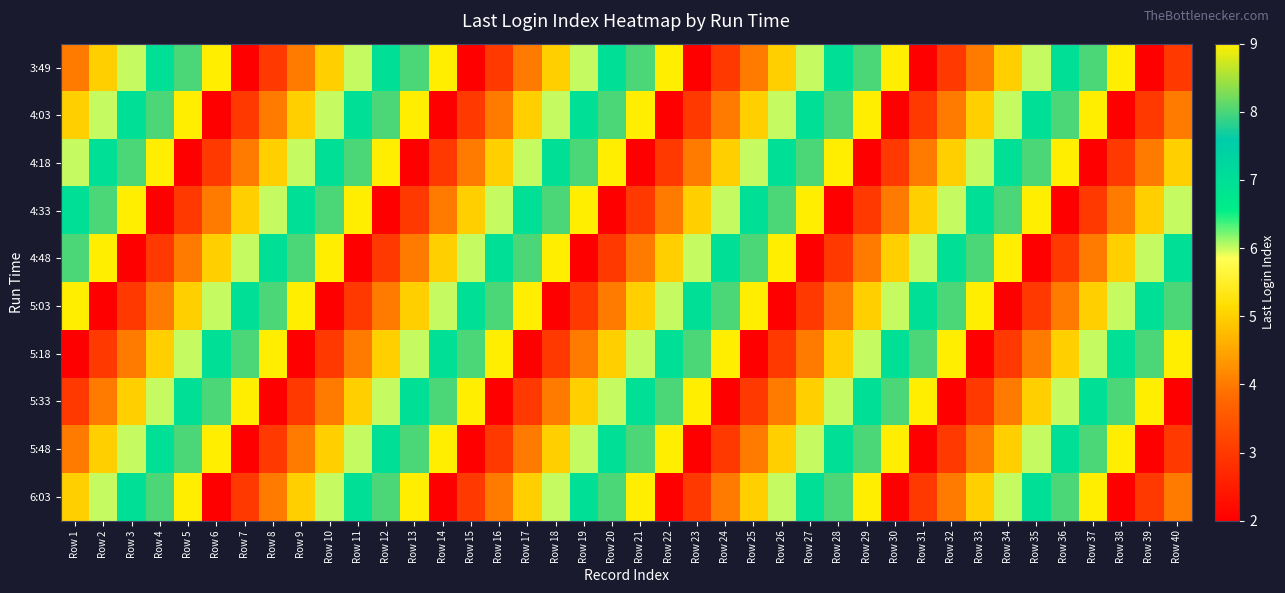

What is the smallest value displayed?

2